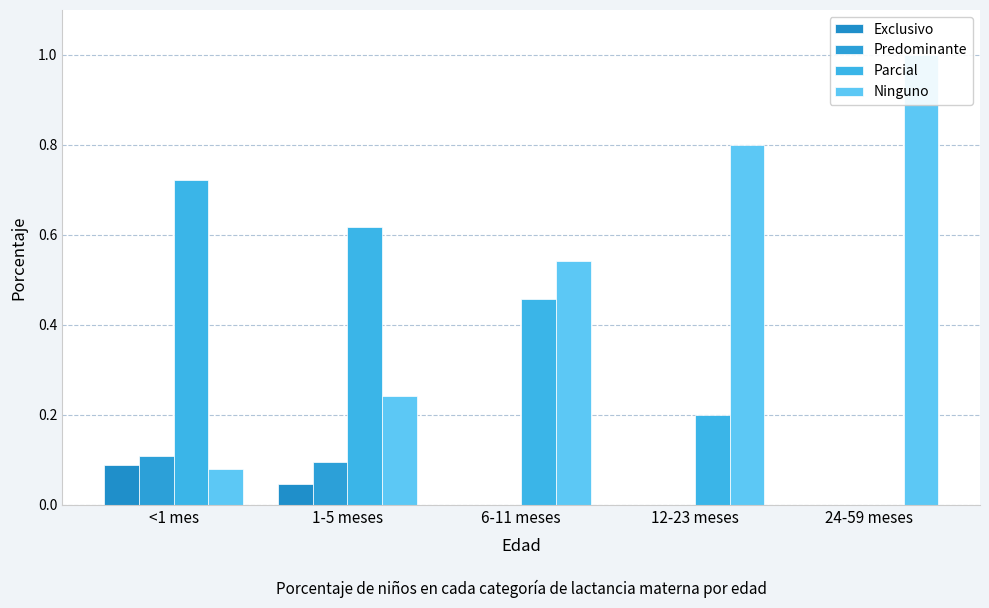

Reading left to right, transcribe all the data shown in this chart.

Exclusivo: 0.1	0.0	0.0	0.0	0.0
Predominante: 0.1	0.1	0.0	0.0	0.0
Parcial: 0.7	0.6	0.5	0.2	0.0
Ninguno: 0.1	0.2	0.5	0.8	1.0